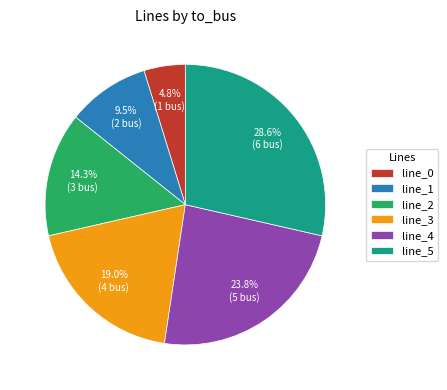

To the nearest percent, what is the average slice percentage?

17%